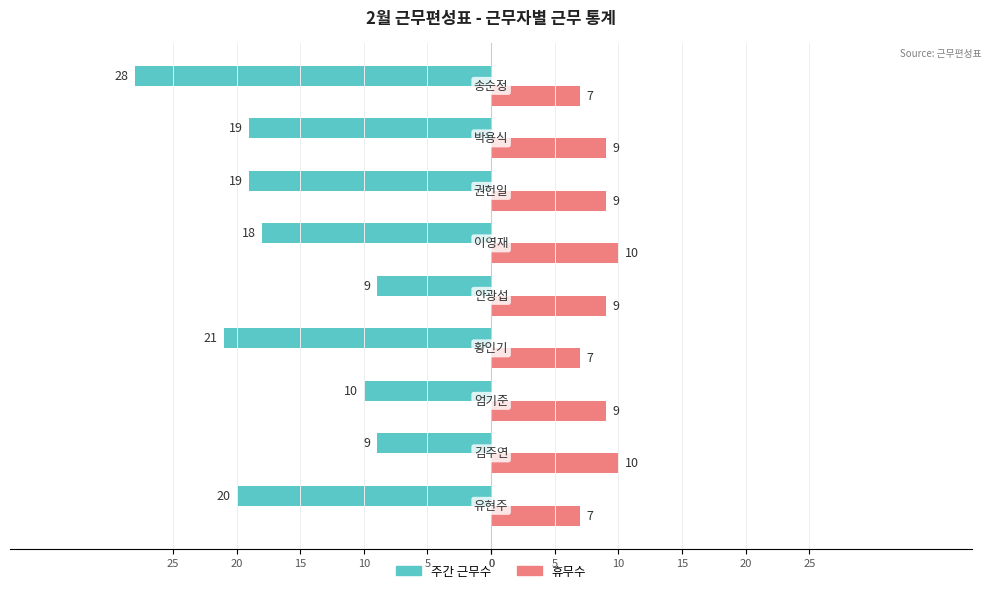

True or false: 주간(Owner) has a value of -5 at 10.

False